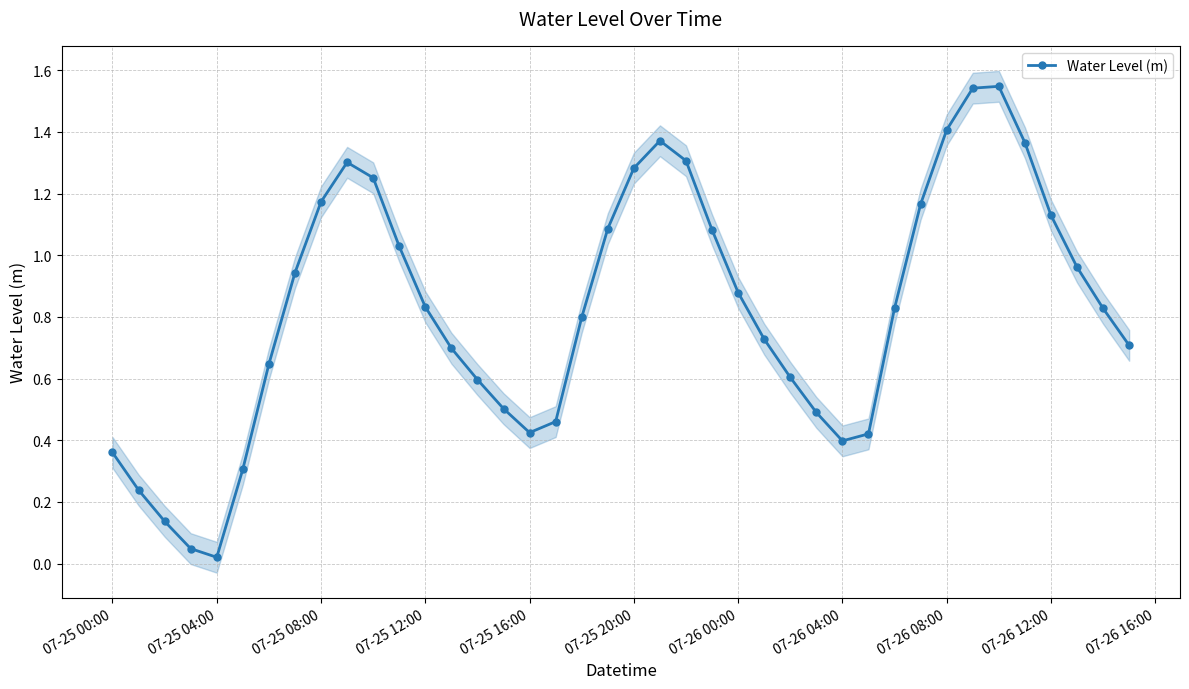

True or false: Water Level (m) has more than 2 interior local peaks.

True